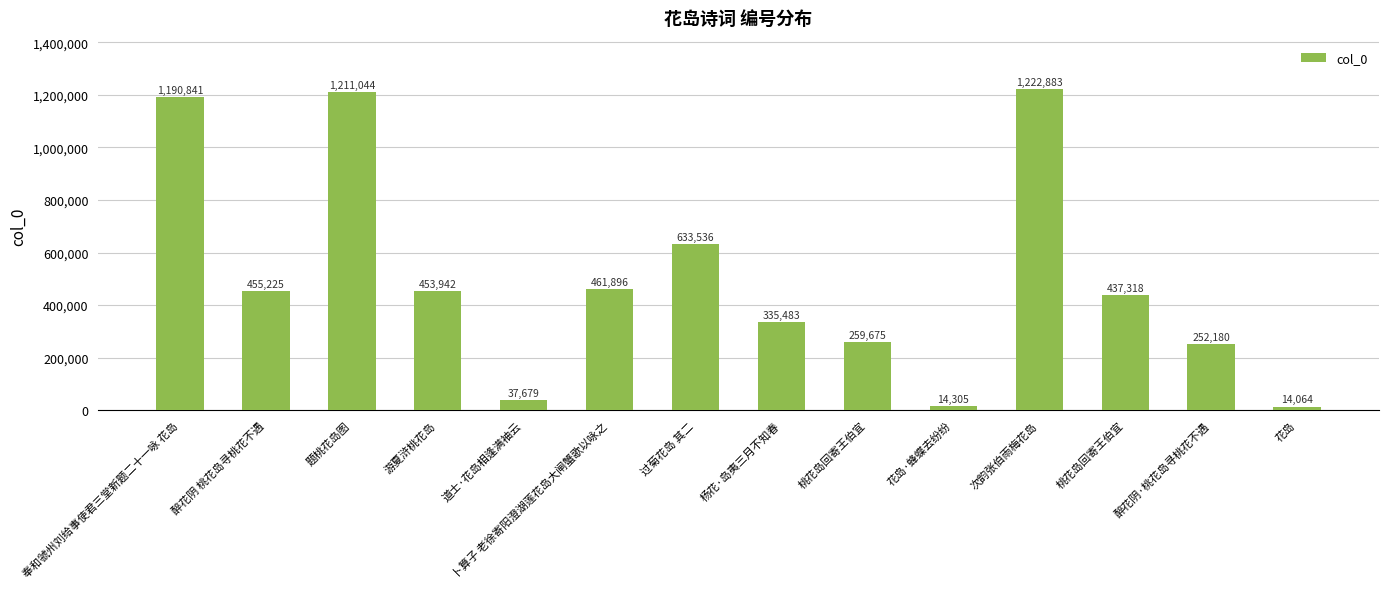

What is the change in value from 卜算子 老徐寄阳澄湖莲花岛大闸蟹歌以咏之 to 桃花岛回寄王伯宜?

-202221